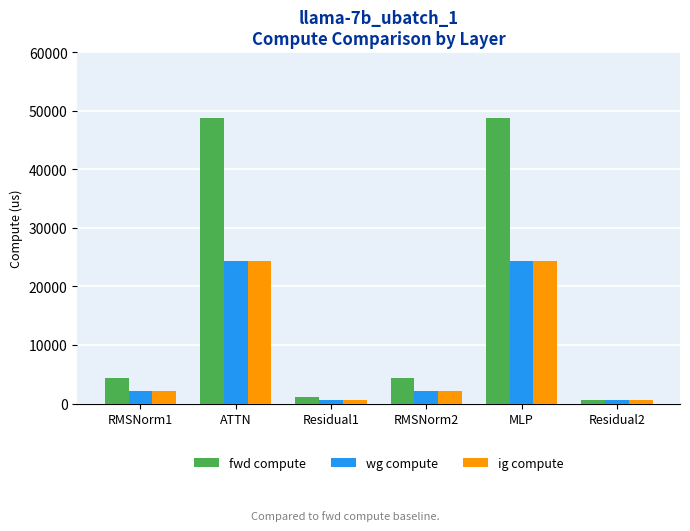

Which series changed the most between RMSNorm1 and Residual2?

fwd compute